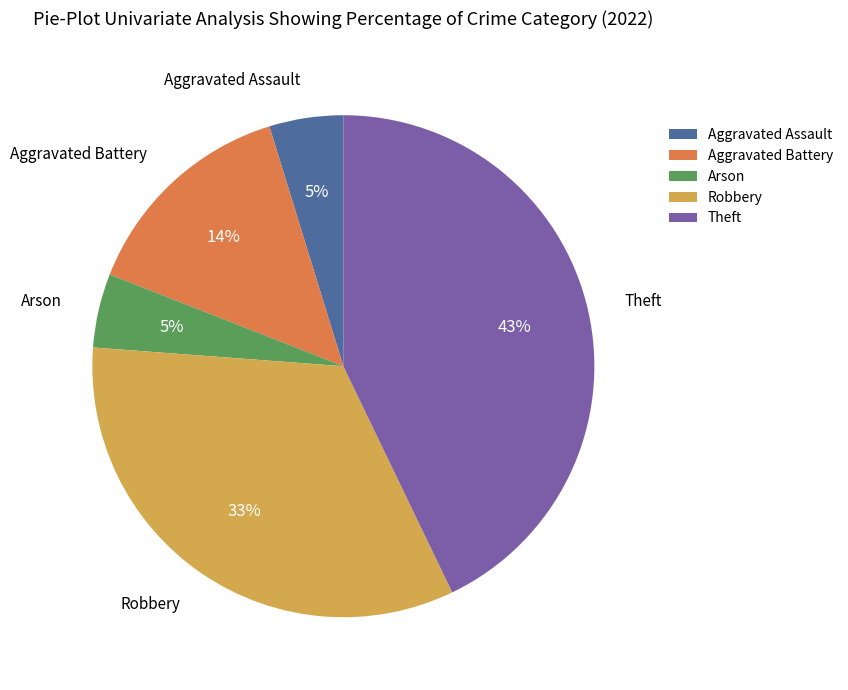

Does Aggravated Assault represent more than half of the total?

No